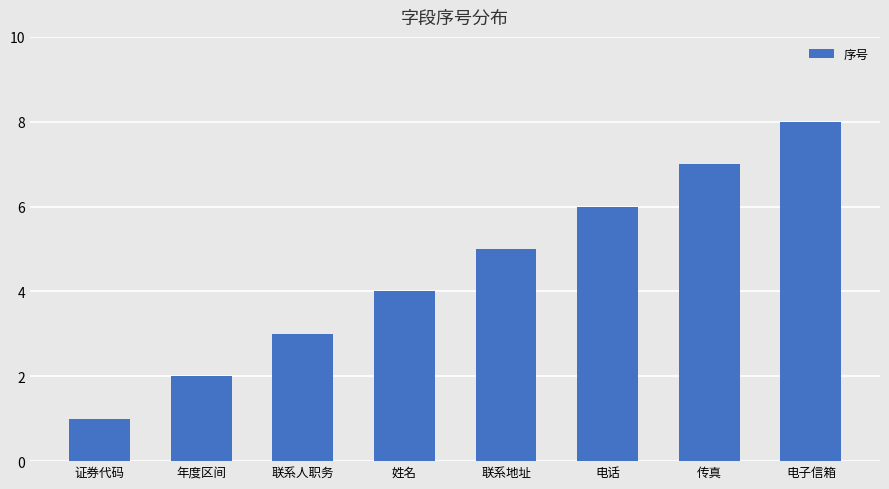

How many data points does each series have?

8